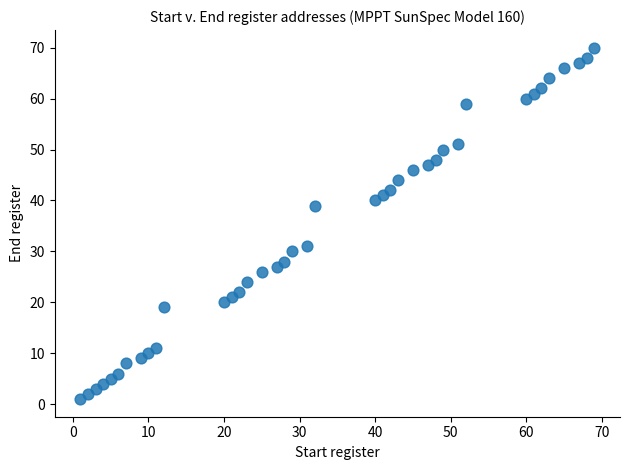

What is the range of X values (max minus min)?

68